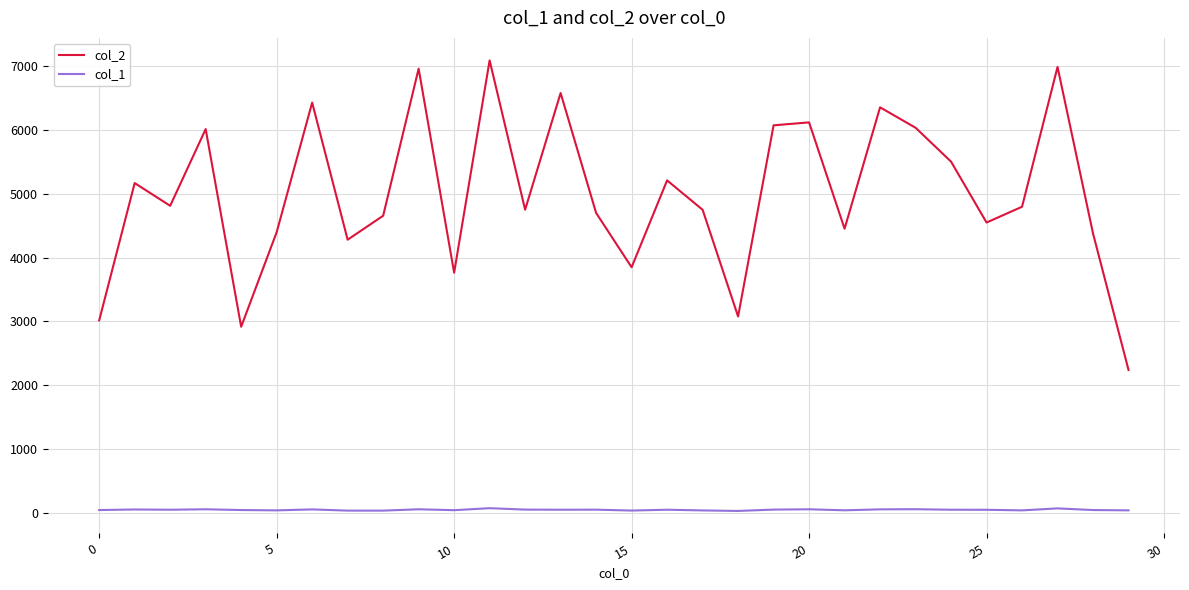

Rank the series by their average value, from lowest to highest.

col_1, col_2